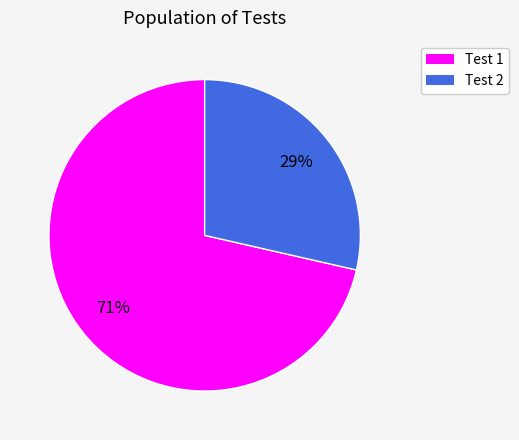

To the nearest percent, what is the average slice percentage?

50%